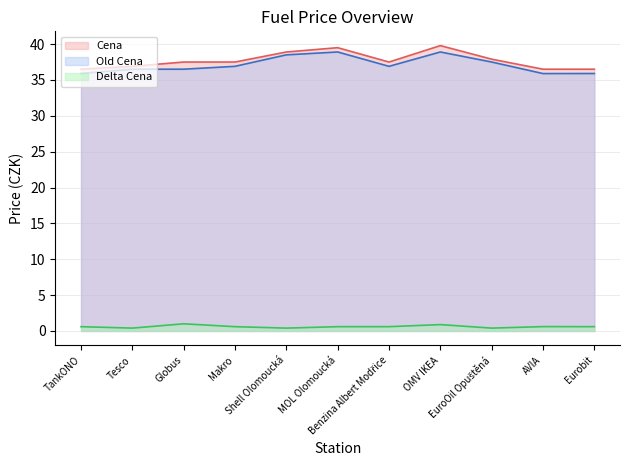

At Globus, list the series in order from smallest to largest.

Delta Cena, Old Cena, Cena